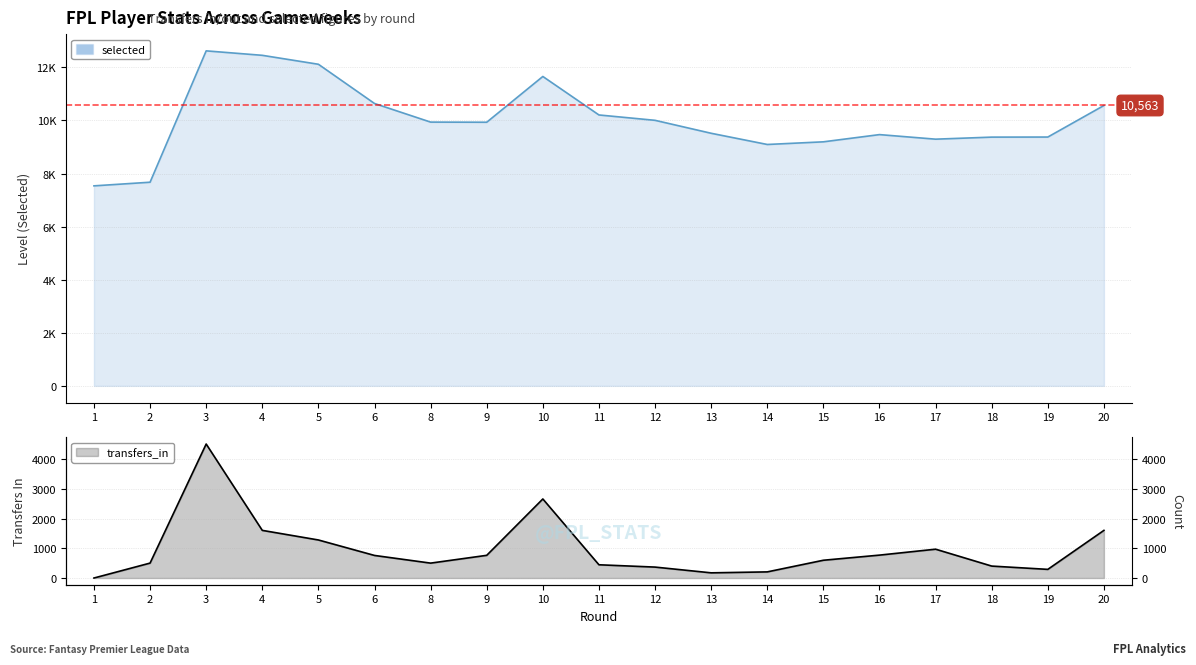

What is the maximum value for transfers_in?

4522